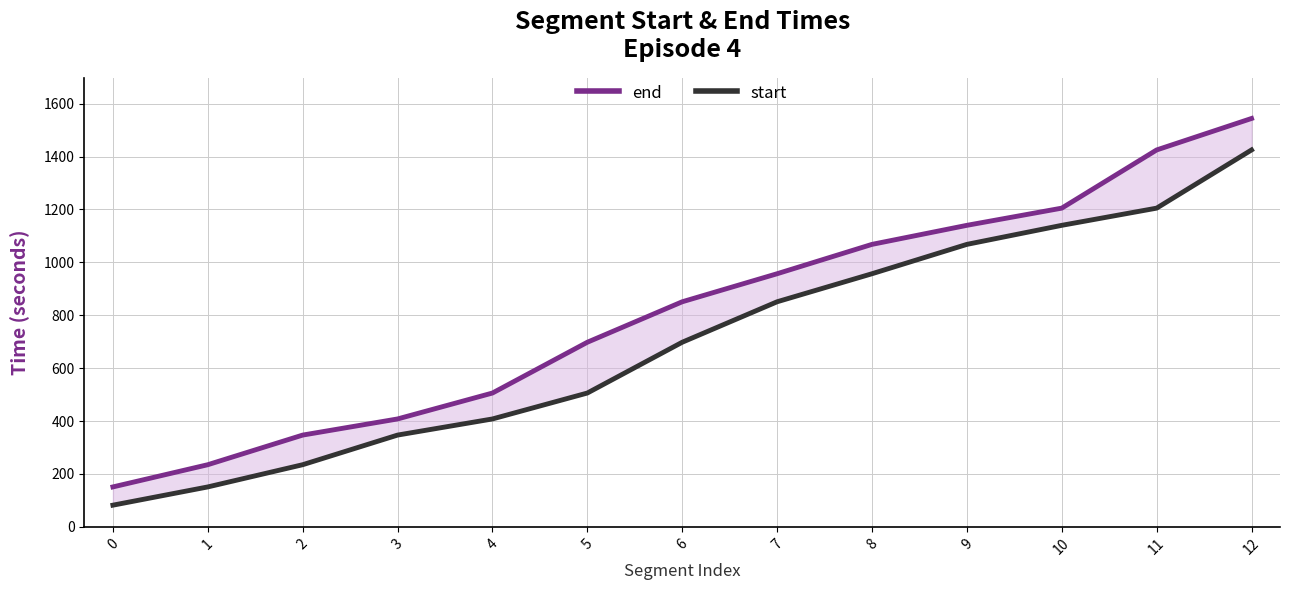

Rank the series at 5 from highest to lowest value.

end, start